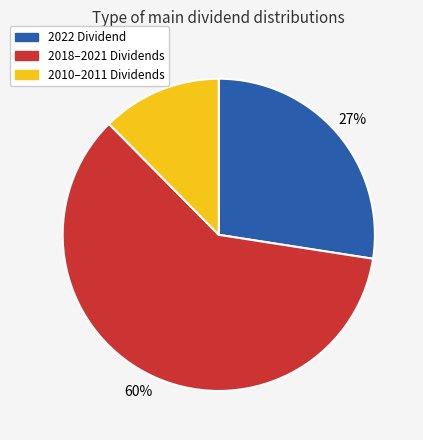

To the nearest percent, what is the difference between the largest and smallest slice percentages?

48%